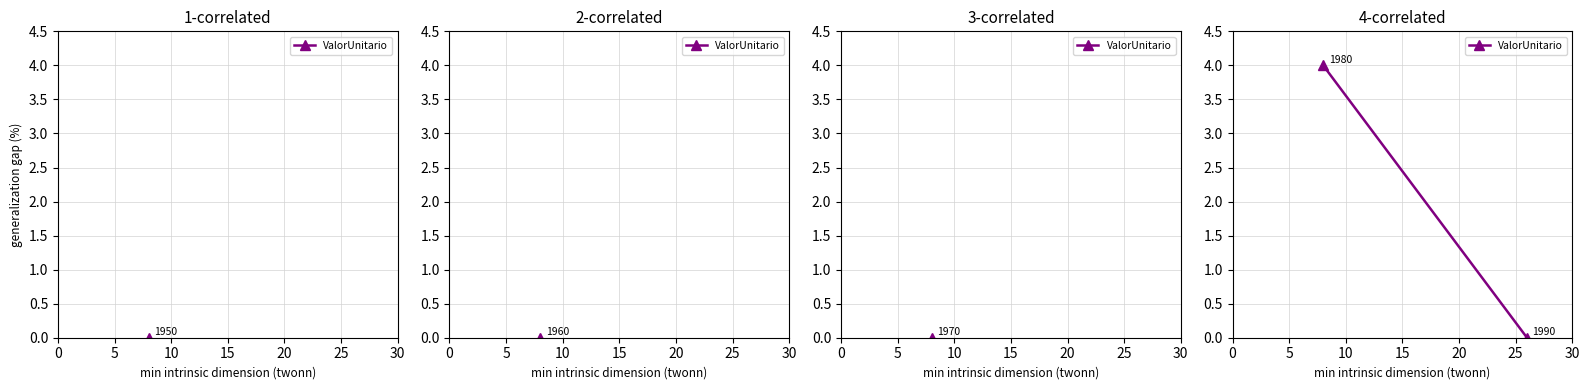

How many values are below 3?

1